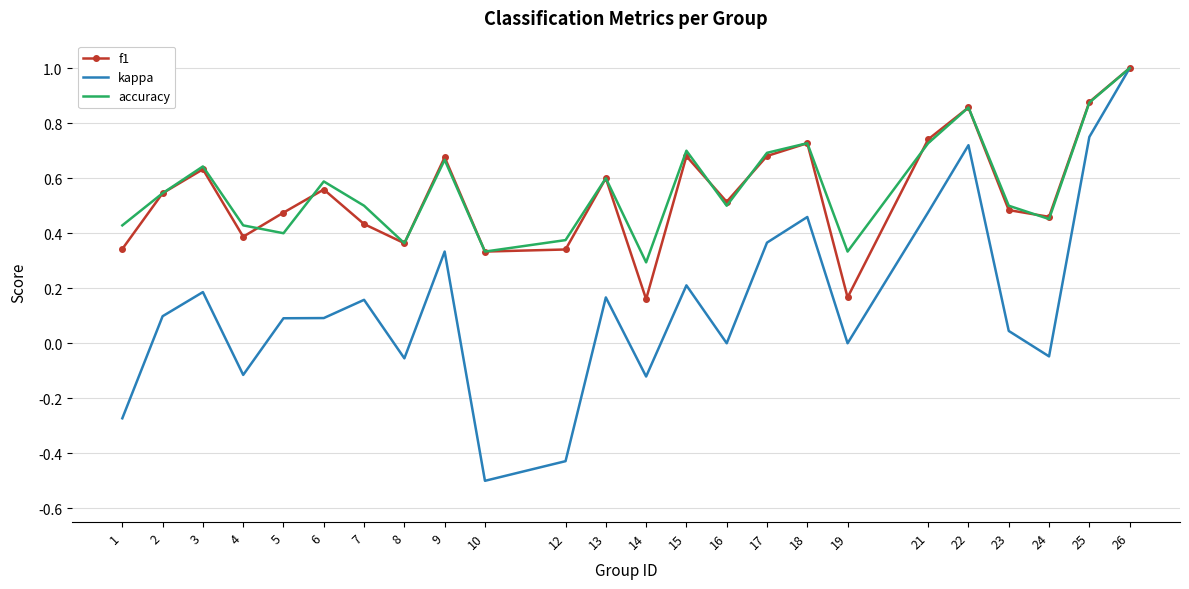

Which category has the highest value in the accuracy series?

26